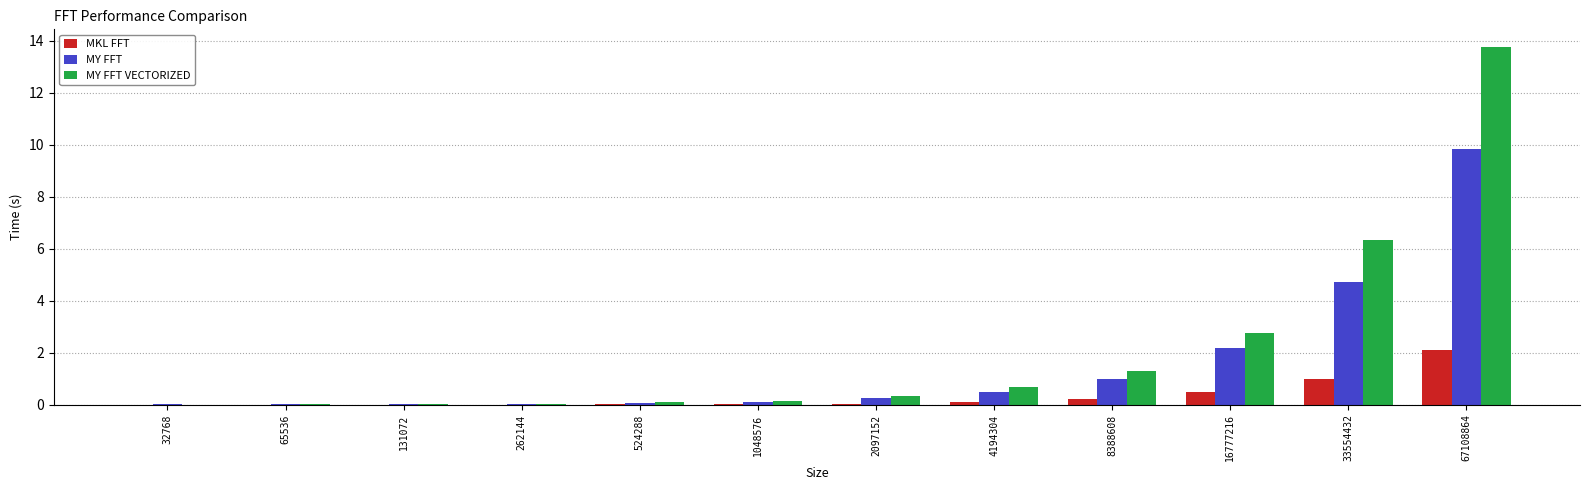

At which category is the sum across all series the highest?

67108864